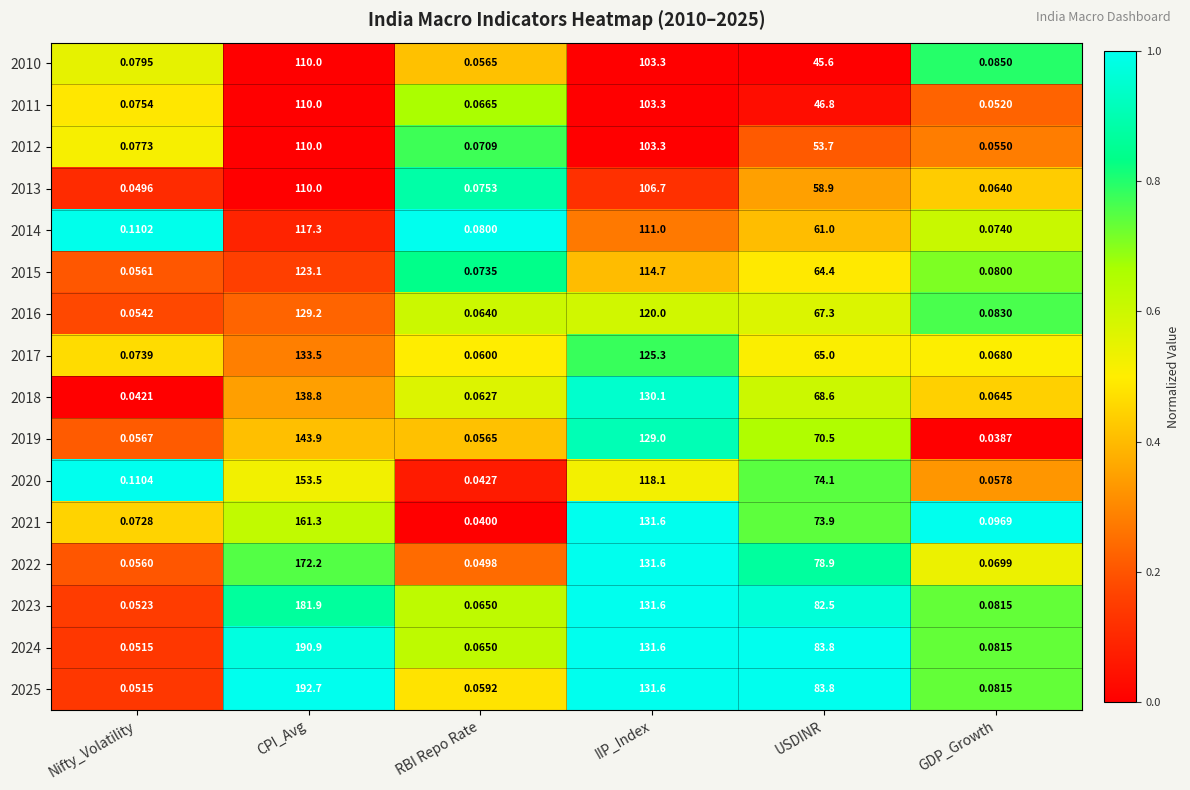

Rank the categories by 2025 value from lowest to highest.

Nifty_Volatility, RBI Repo Rate, GDP_Growth, USDINR, IIP_Index, CPI_Avg